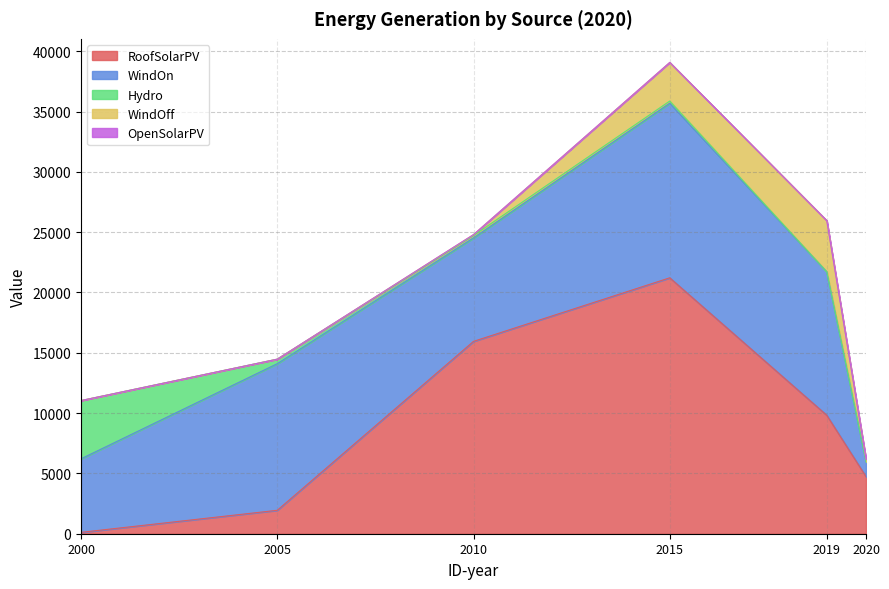

Reading left to right, transcribe all the data shown in this chart.

RoofSolarPV: 114	1942	15948	21218	9823	4736
WindOn: 6095	12153	8575	14474	11896	1244
Hydro: 4831	379	197	182	0	0
WindOff: 0	0	80	3203	4245	219
OpenSolarPV: 0	0	2	0	0	0